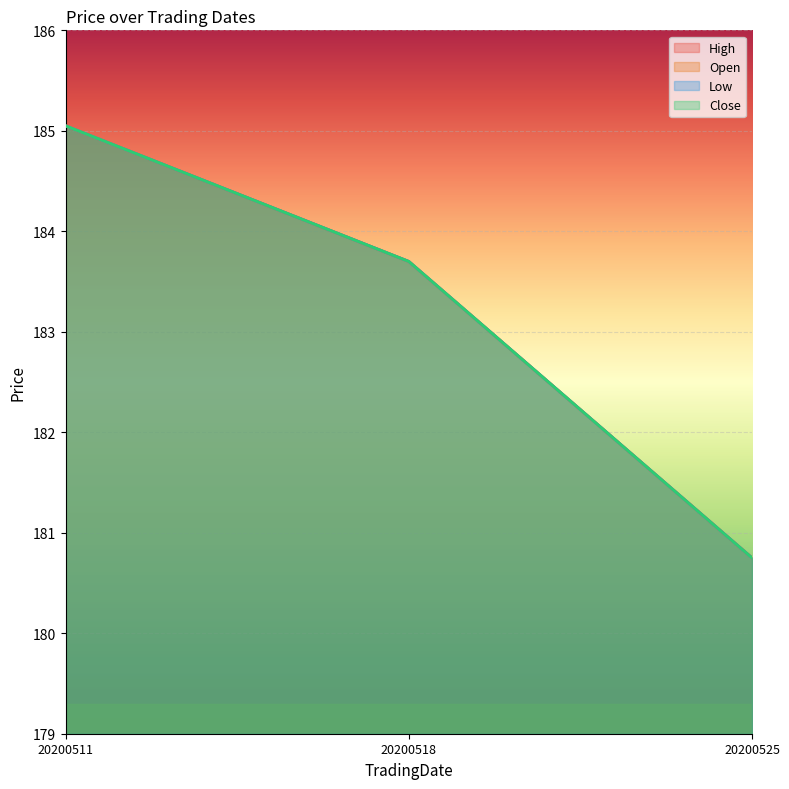

Reading left to right, what are all the values shown in this chart?

High: 185.1	183.7	180.8
Open: 185.1	183.7	180.8
Low: 185.1	183.7	180.8
Close: 185.1	183.7	180.8